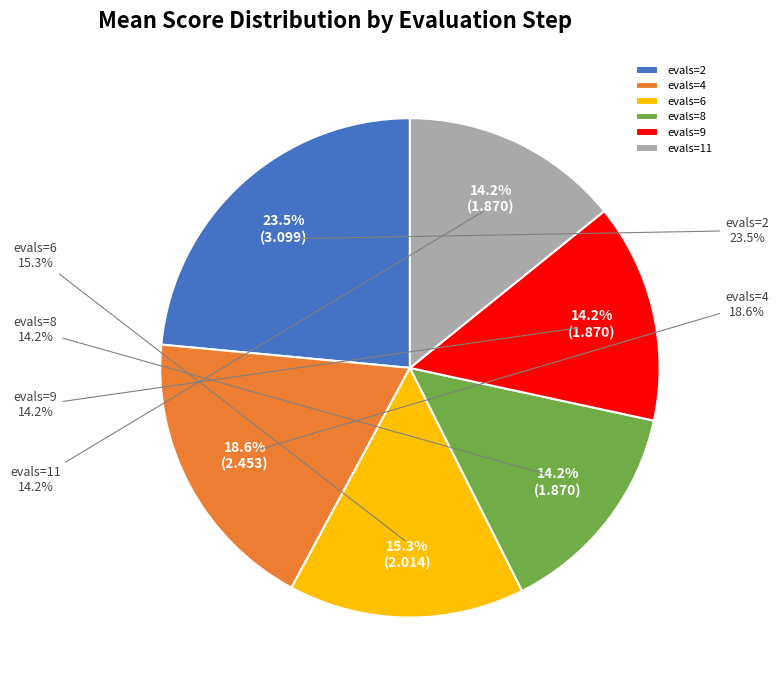

Rank the categories by value from highest to lowest.

evals=2, evals=4, evals=6, evals=8, evals=9, evals=11